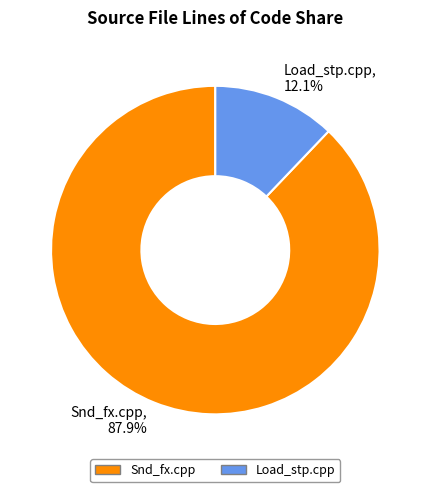

To the nearest percent, what is the average slice percentage?

50%